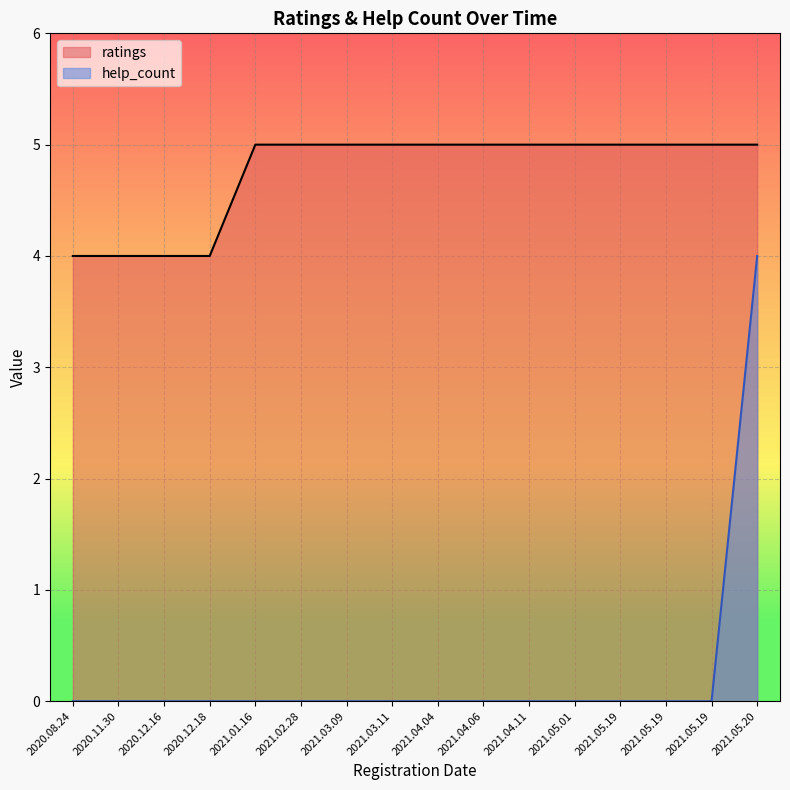

True or false: ratings and help_count intersect in this chart.

False